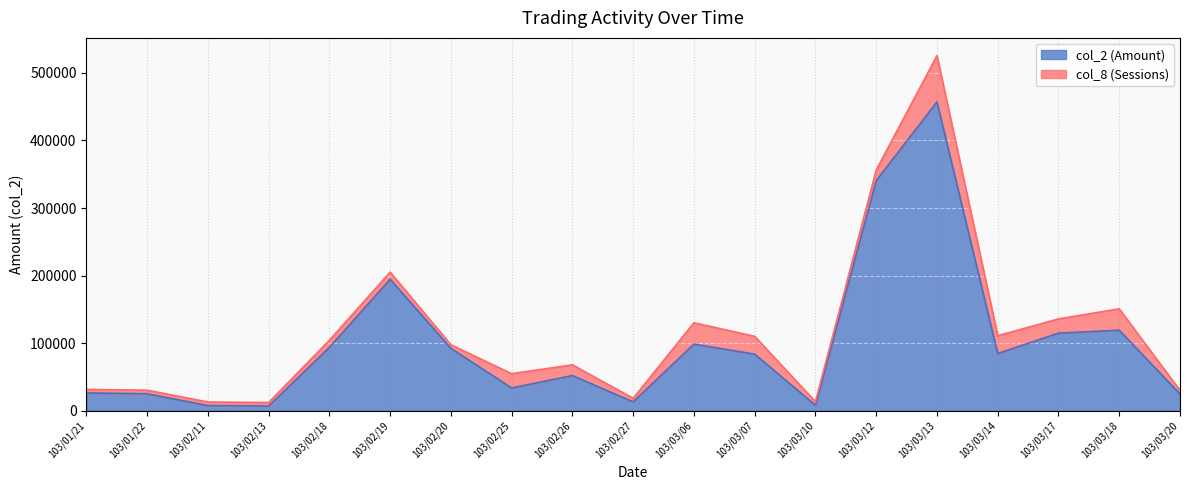

True or false: the data shows 33800 at 103/02/25.

True